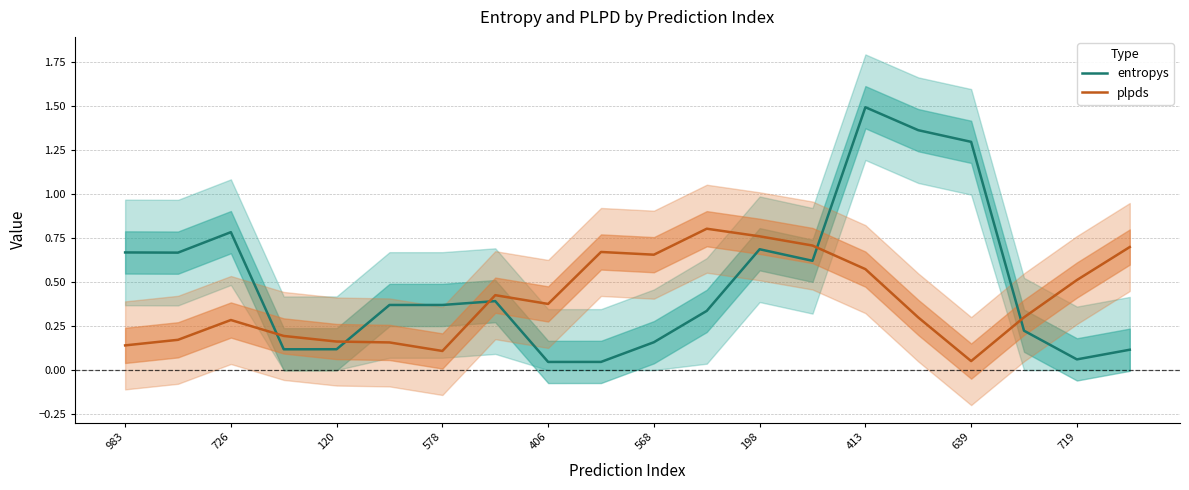

What is the maximum value shown in the chart?

1.5